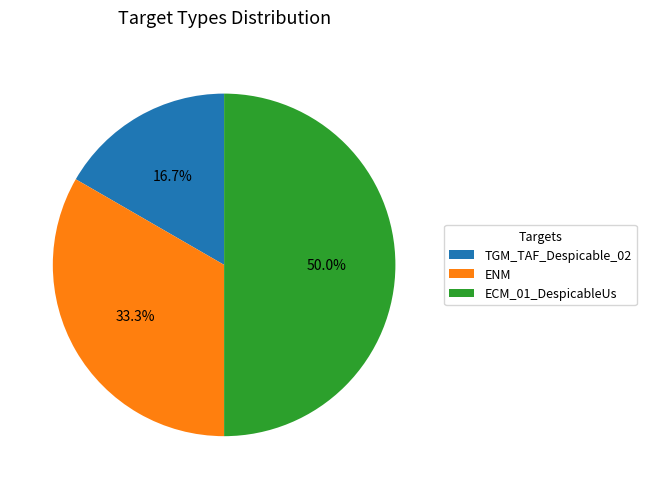

What percentage is the TGM_TAF_Despicable_02 slice, to the nearest percent?

17%